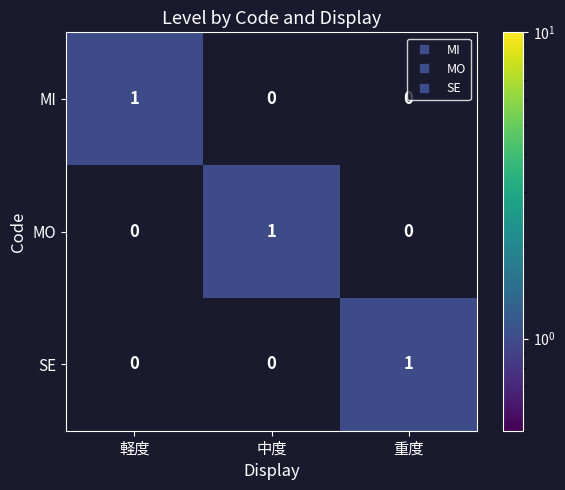

How many MI values are between 0 and 1?

3